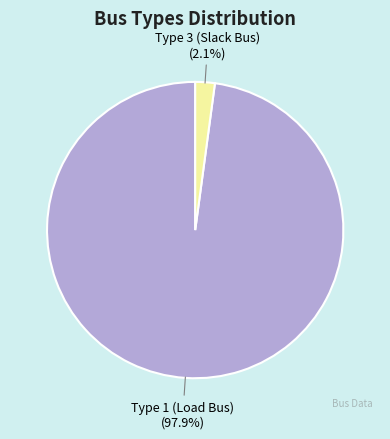

What is the smallest slice in the pie chart?

Type 3 (Slack Bus)